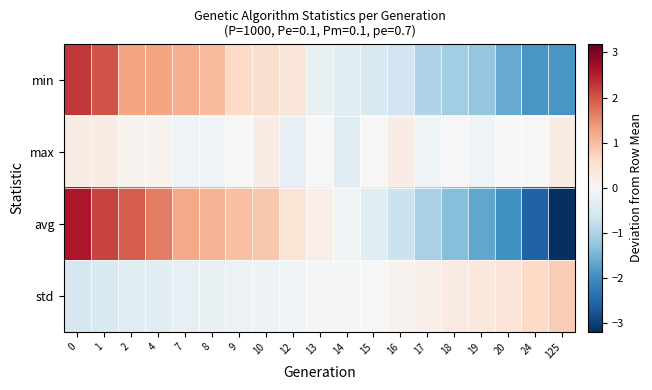

Count the number of categories in the chart.

19